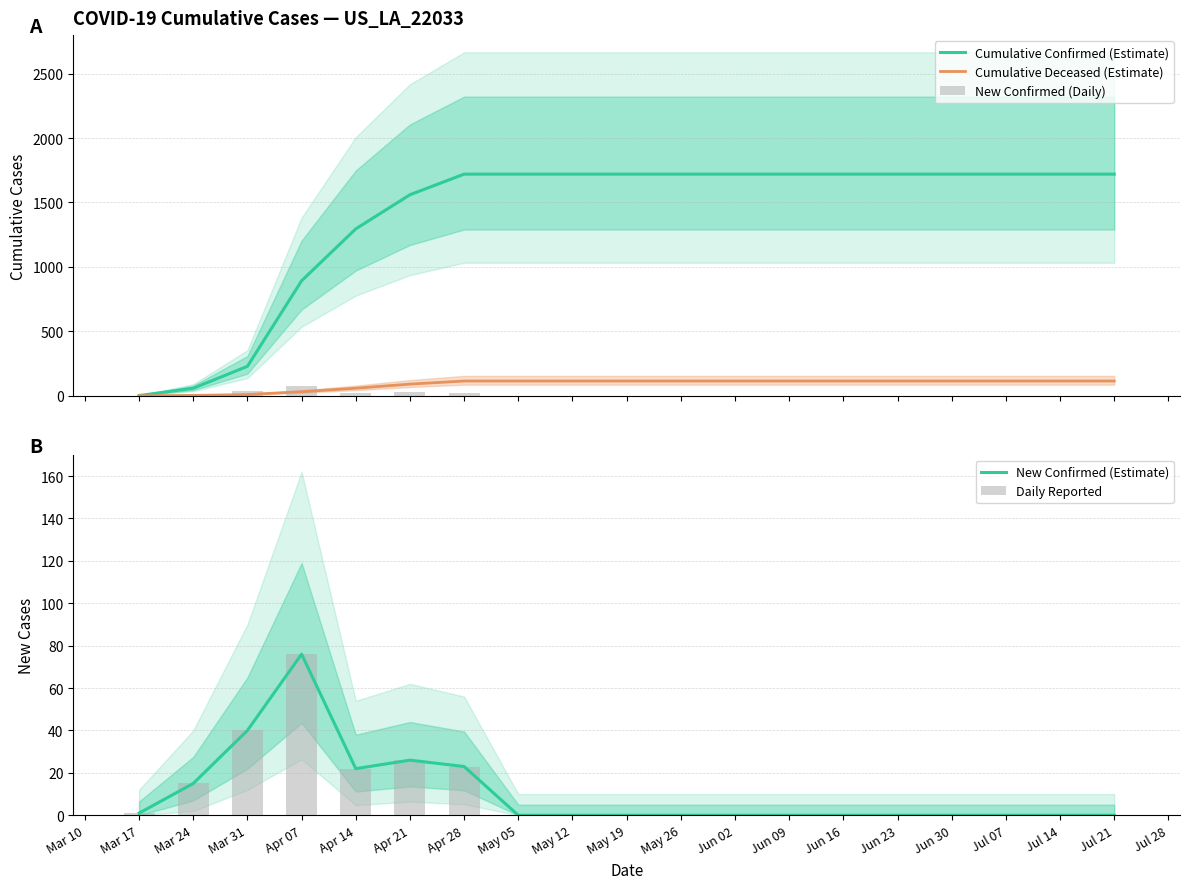

What is the spread (max minus min) of values at Jun 16?

1720